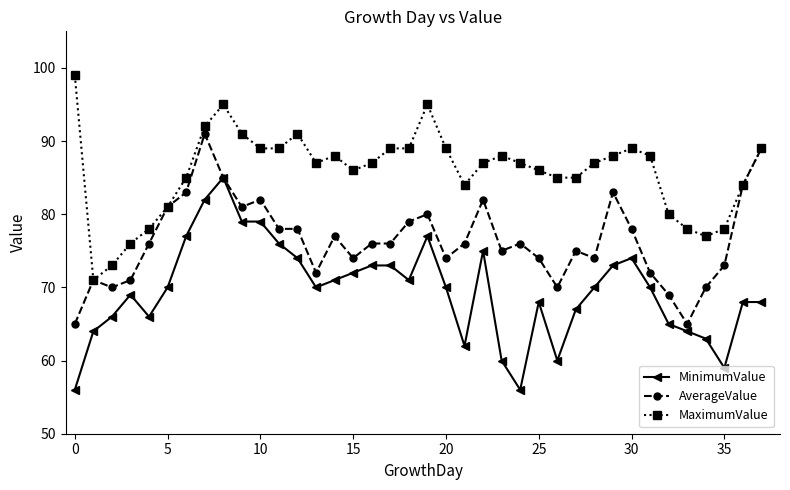

Does the chart display data point markers on the line(s)?

Yes